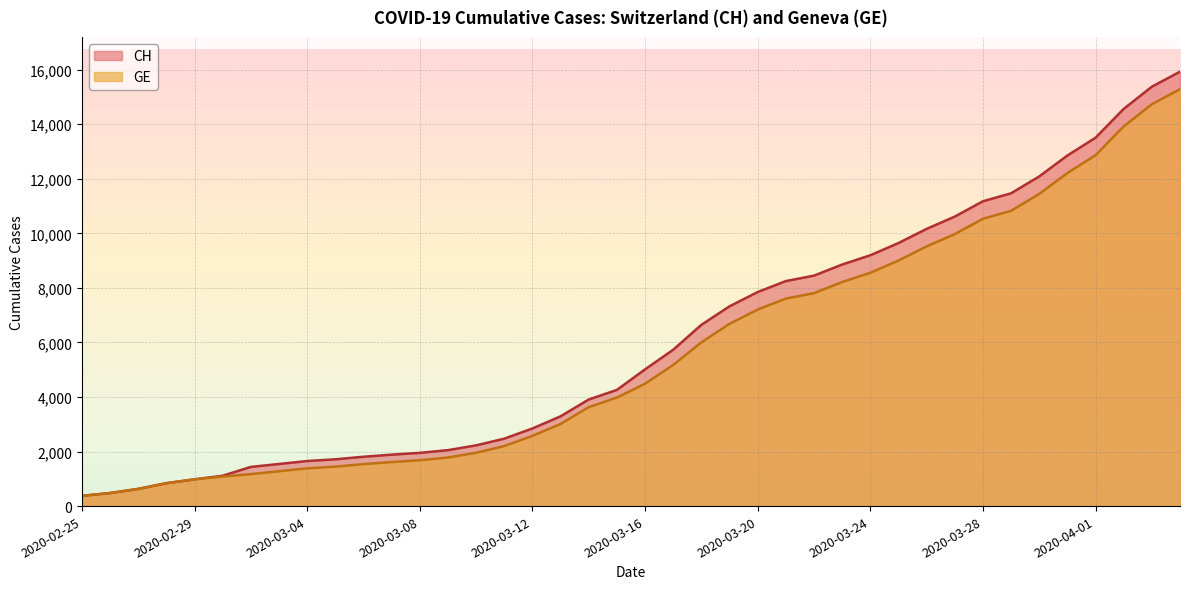

True or false: GE and CH cross at least once.

False